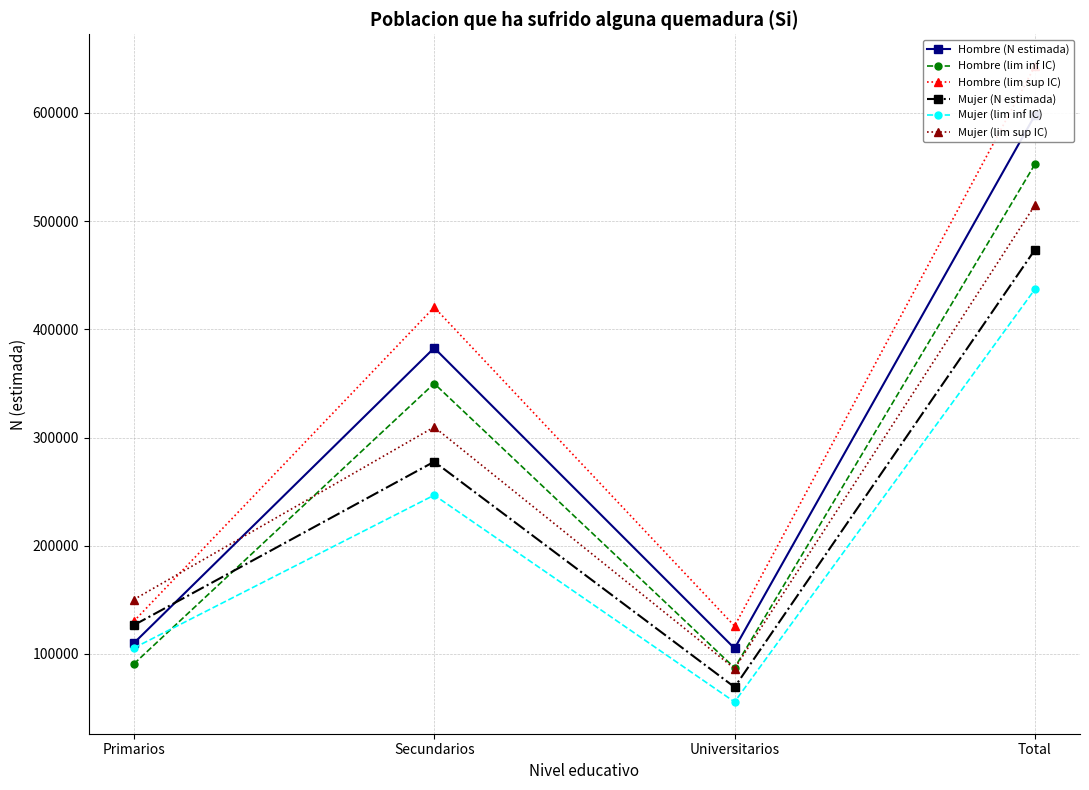

What is the spread (max minus min) of values at Total?

206242